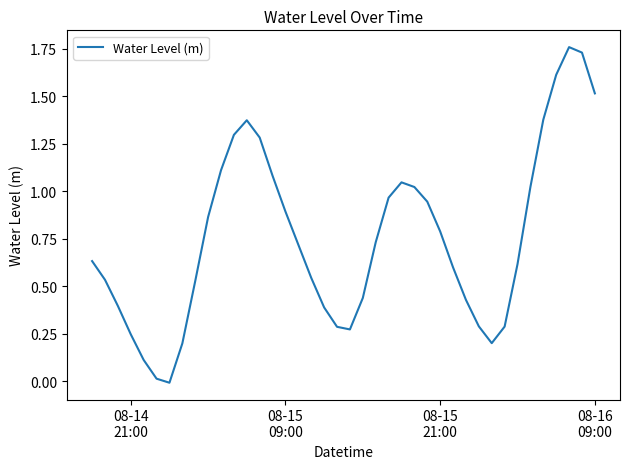

What is the greatest value displayed?

1.8